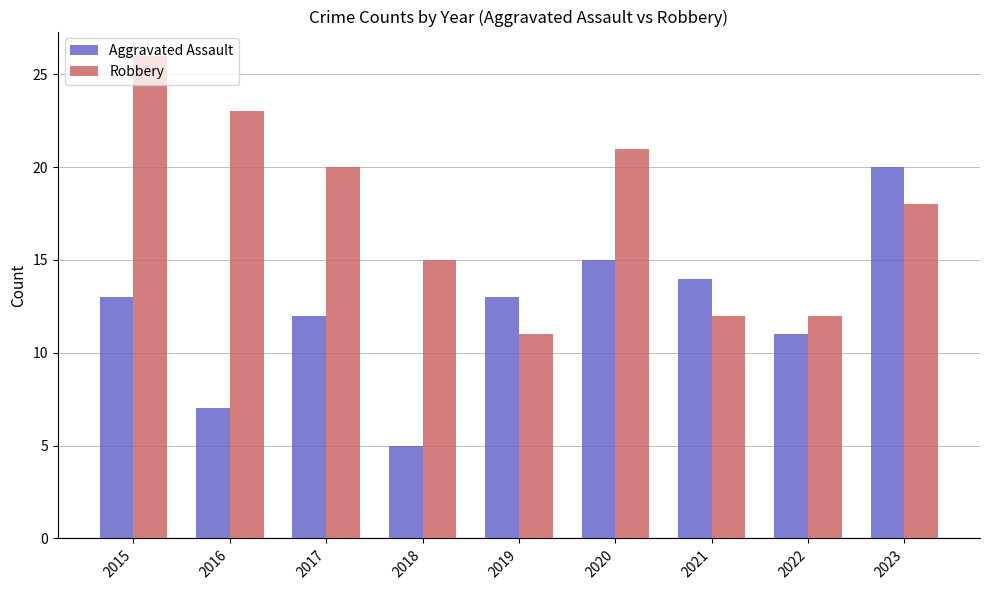

How many distinct data groups are displayed?

2